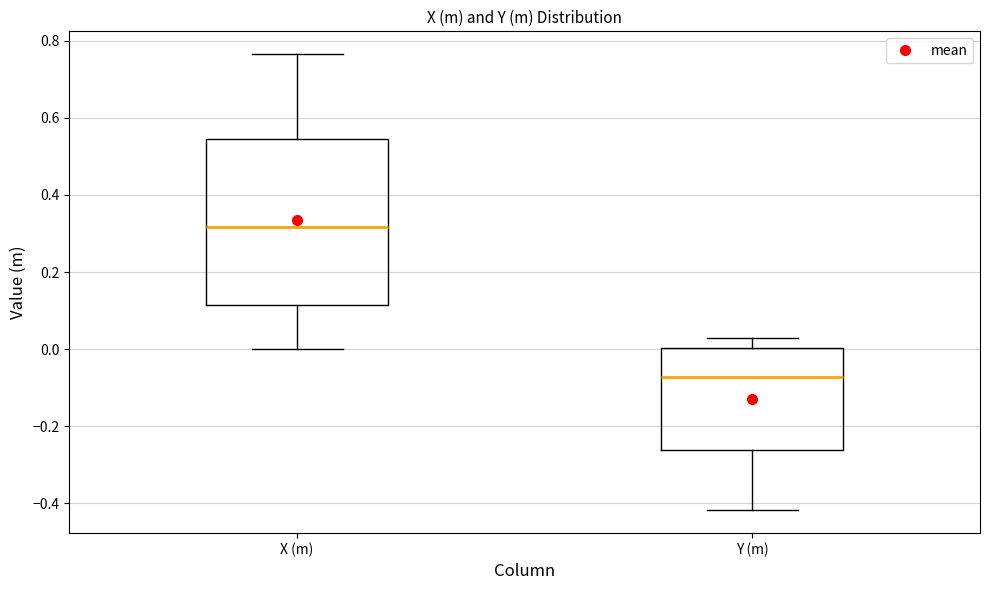

Comparing the boxes themselves (not the whiskers), which one is the tallest?

X (m)